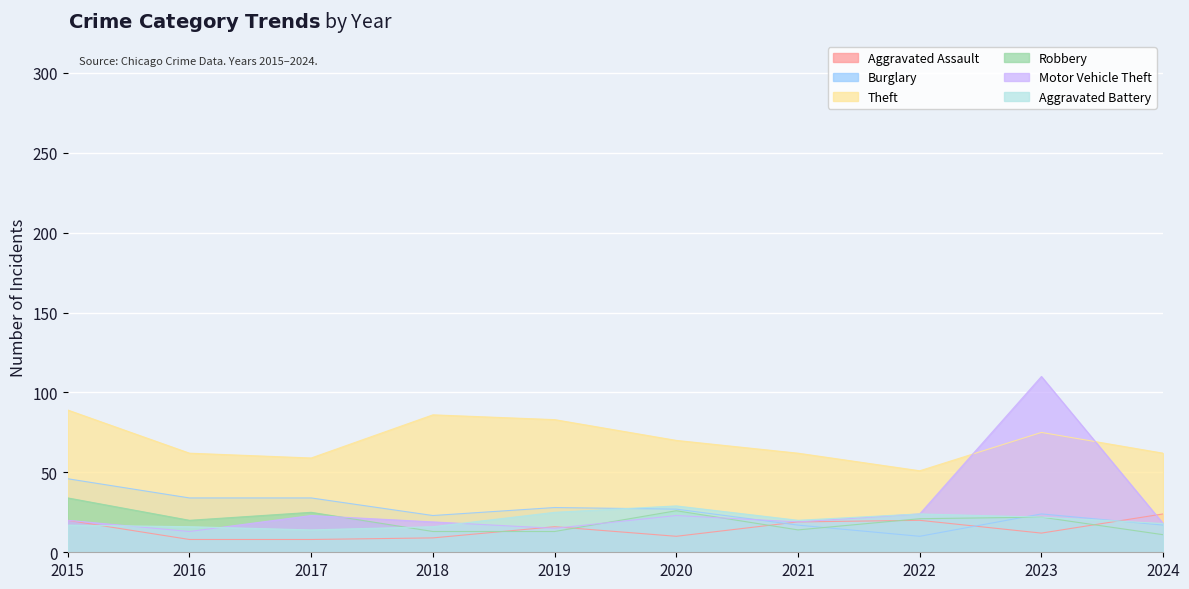

Is it true that Aggravated Battery equals 22 at 2023?

True